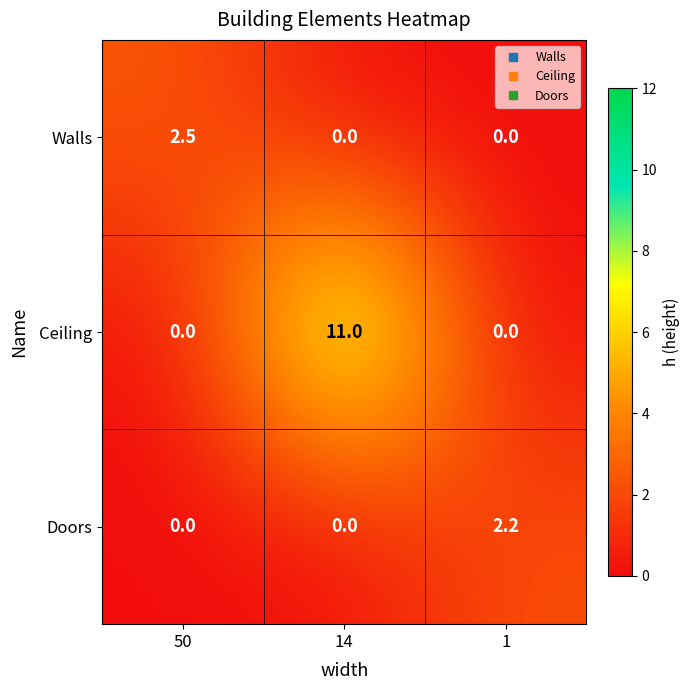

At how many categories does at least one series exceed 1?

3